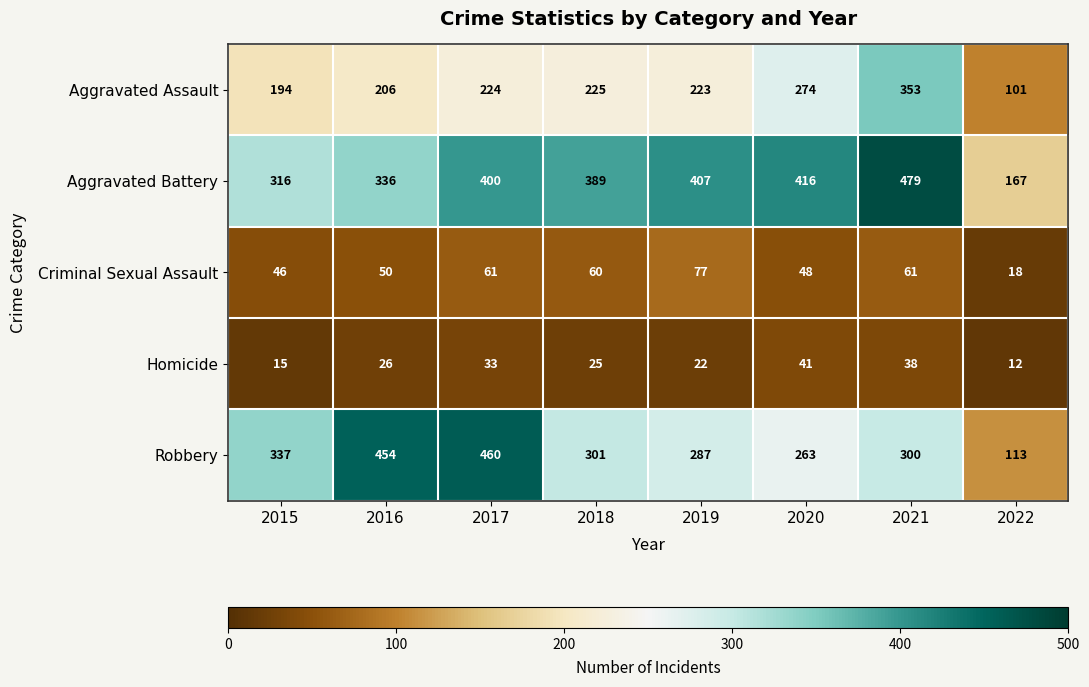

Between 2017 and 2020, which series saw the biggest shift?

Robbery